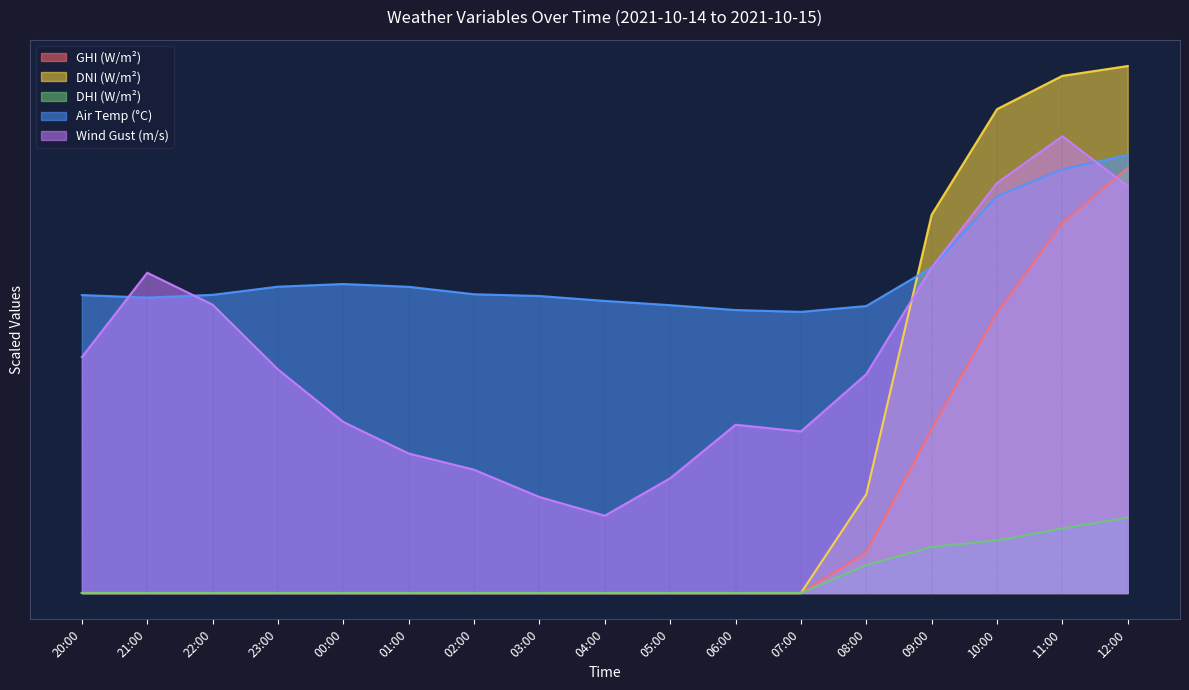

Where is the first local maximum for temp_air?

00:00